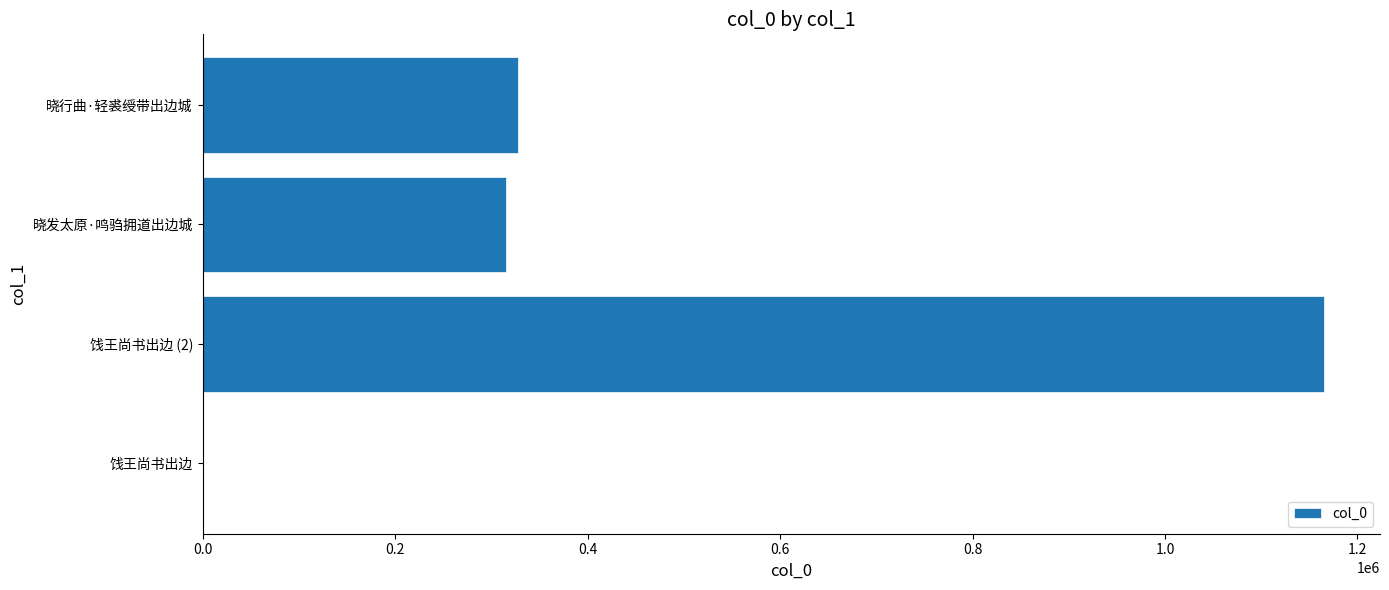

Is it true that the value at 晓发太原·鸣驺拥道出边城 is 110641?

False